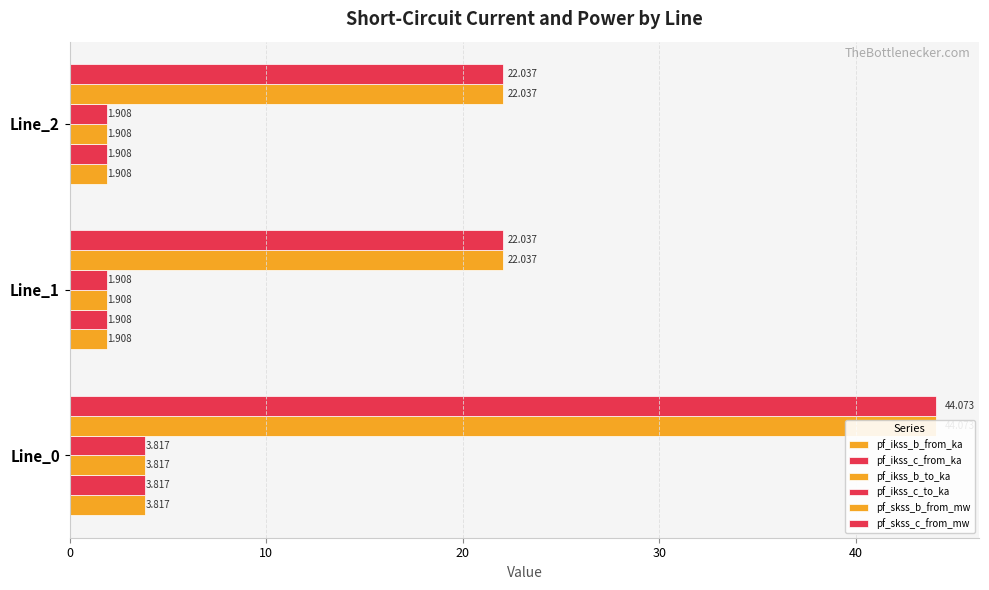

How many data points does each series have?

3